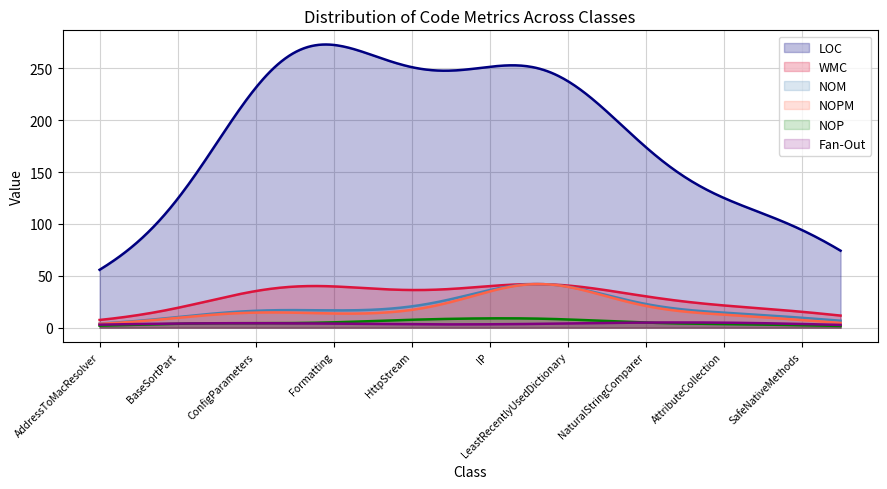

True or false: NOPM and NOM cross at least once.

False